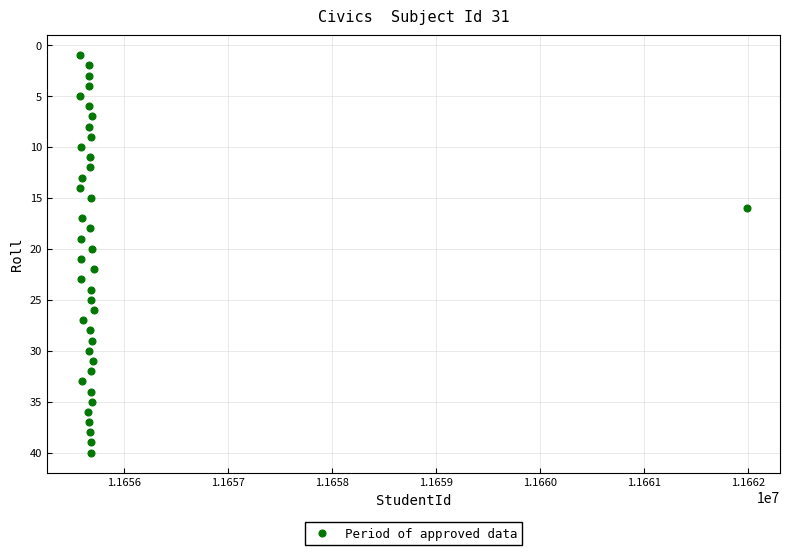

What is the range of Y values (max minus min)?

39